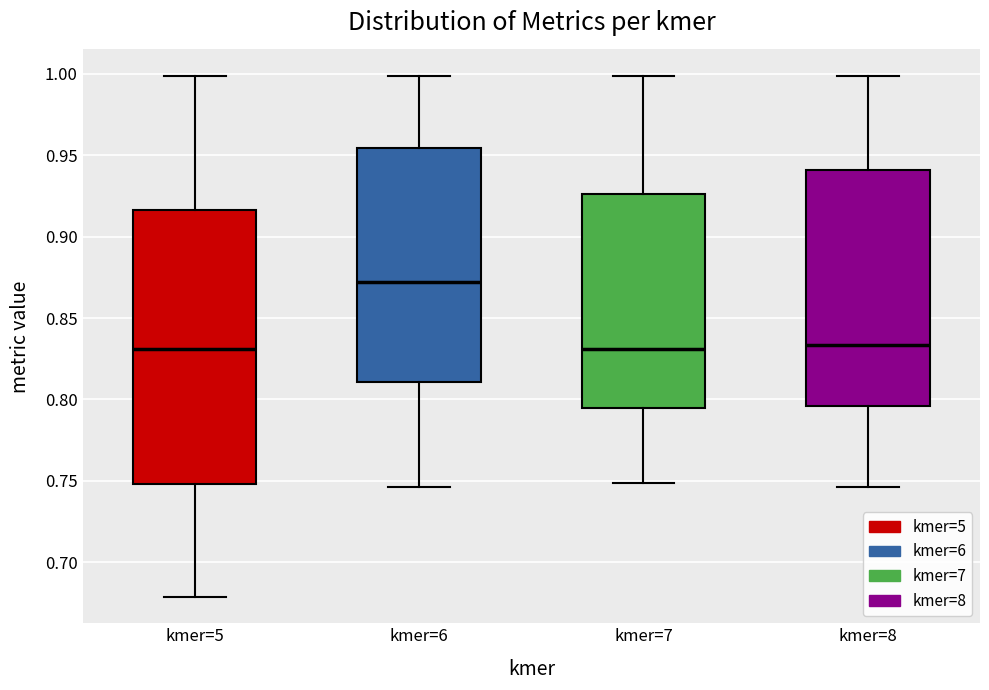

Where is the lower edge of the box for kmer=6 on the y-axis? The values are not printed on the chart, so give them approximately, as read against the axis.

0.810